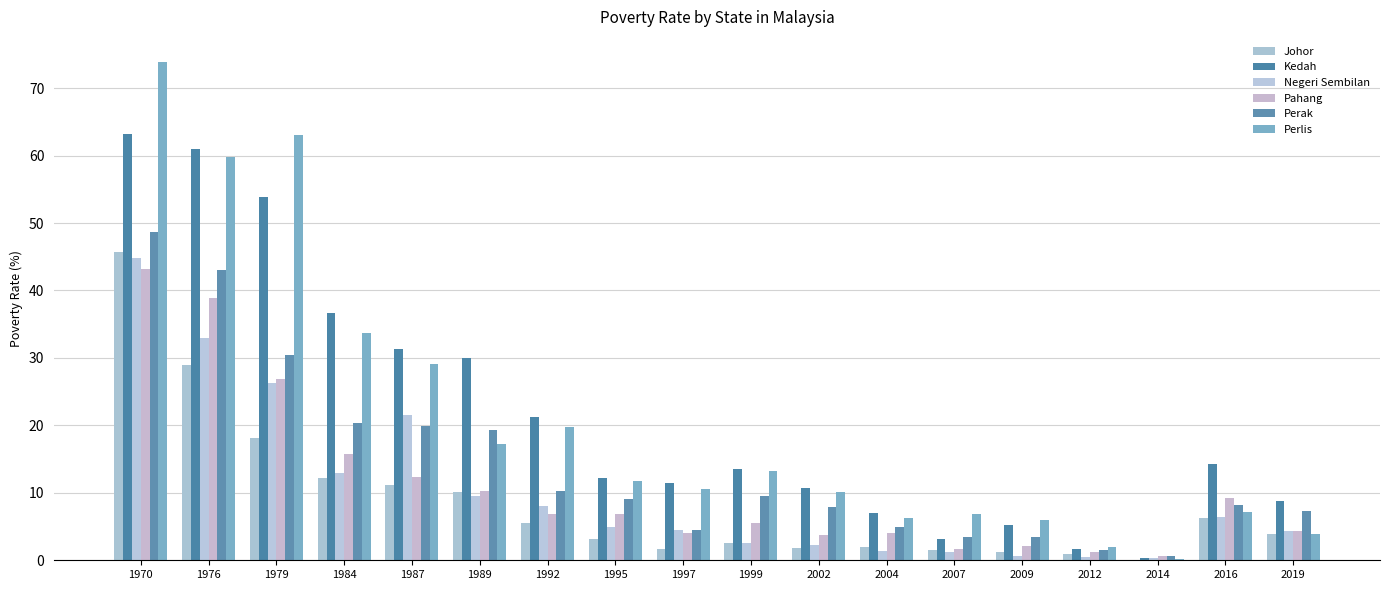

What is the difference between the Johor values at 2009 and 1995?

1.8